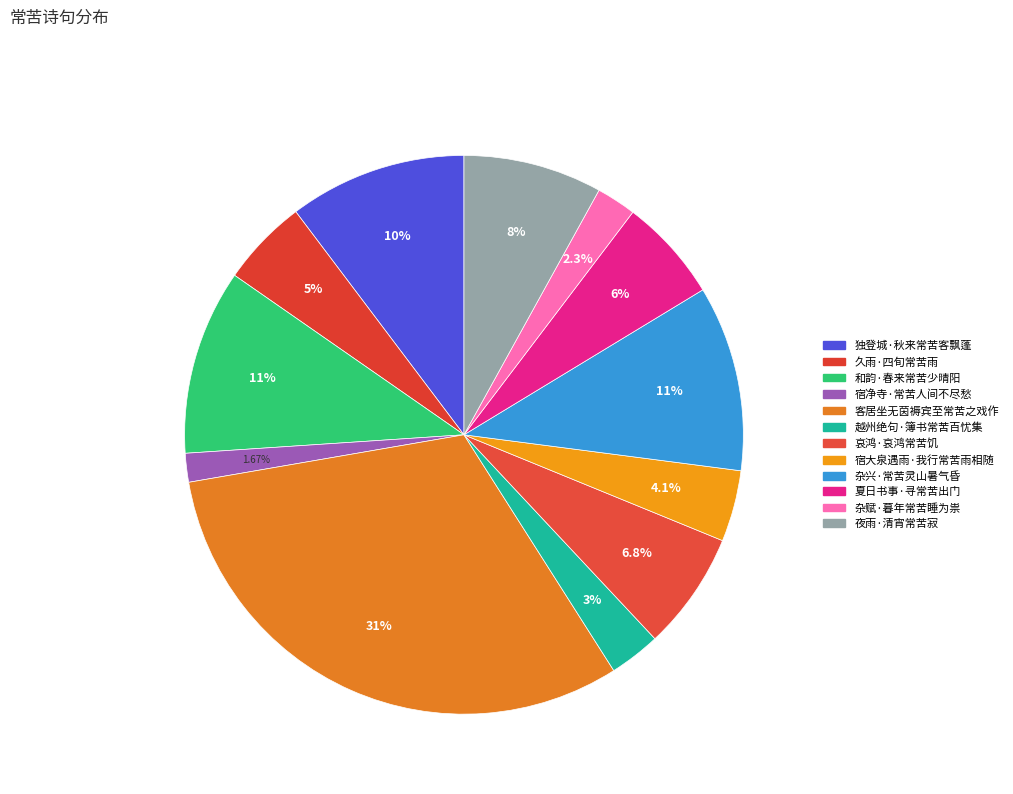

To the nearest percent, what is the average slice percentage?

8%